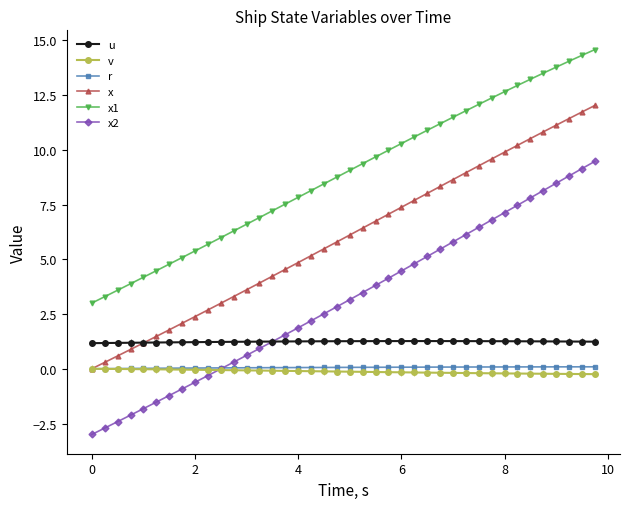

What is the greatest value displayed?

14.6